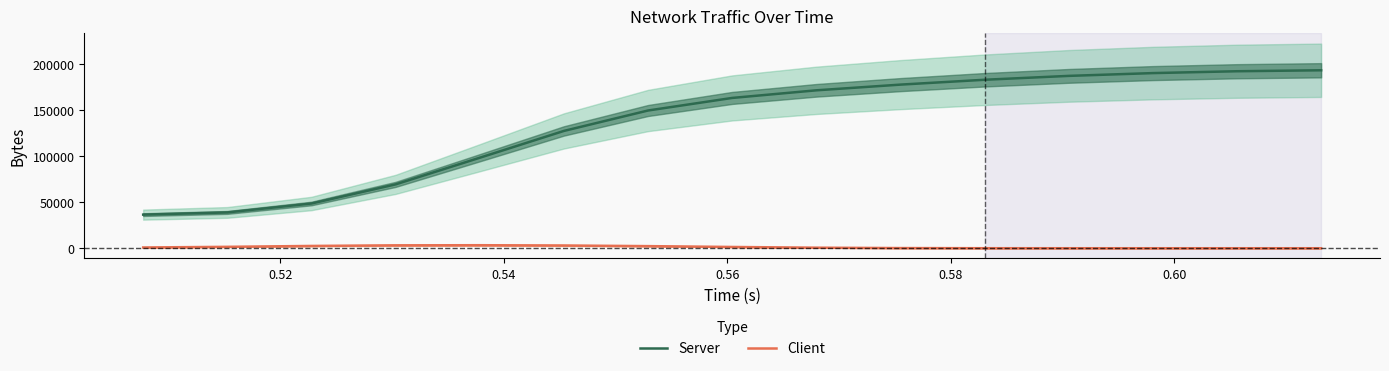

True or false: Server and Client intersect in this chart.

False